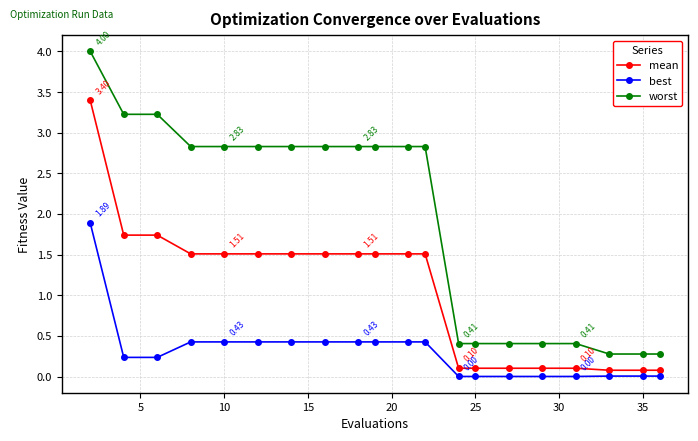

Rank the series by their average value, from lowest to highest.

best, mean, worst